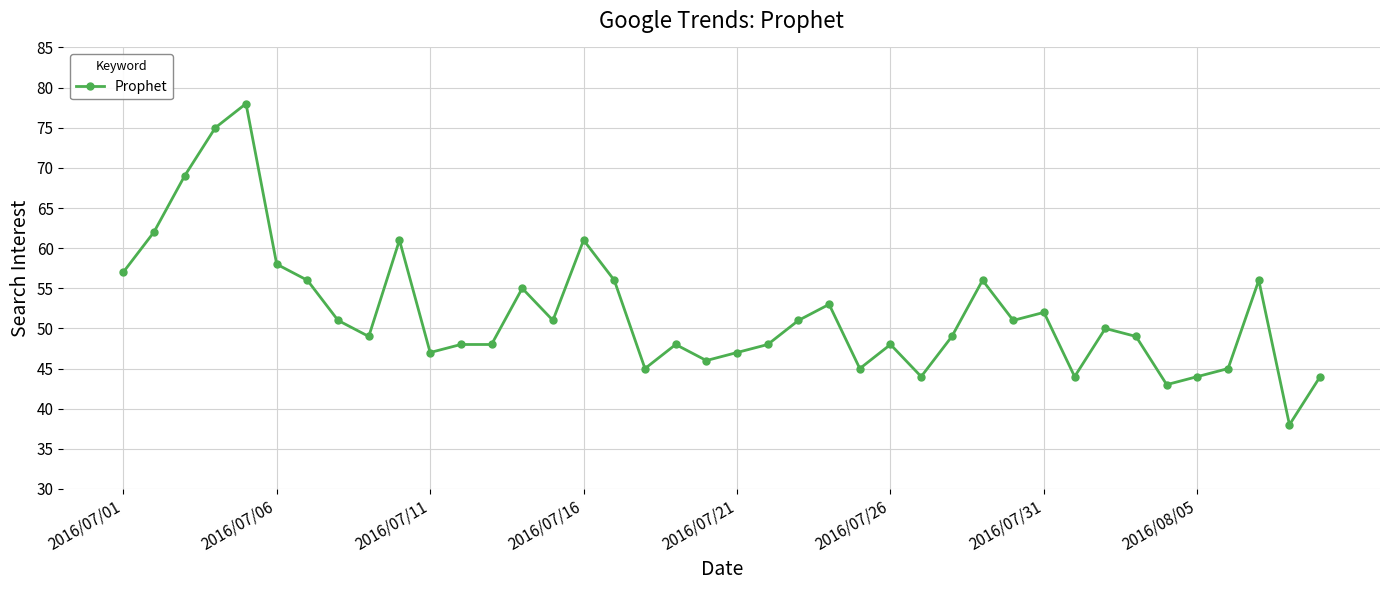

What is the average value?

52